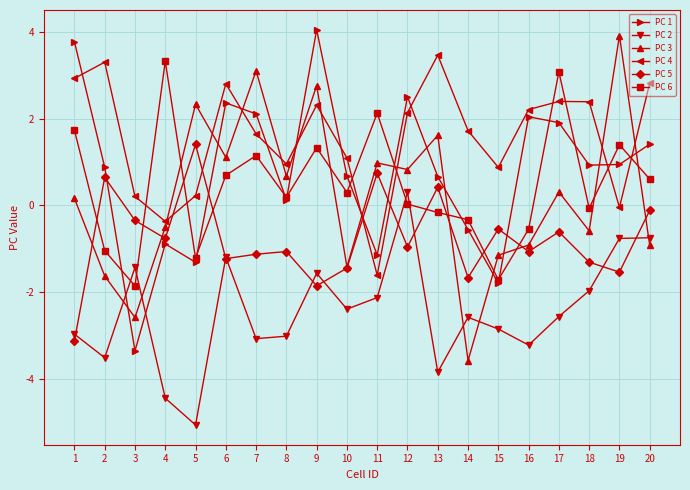

The PC 6 series shows -1.7 at 15. True or false?

True